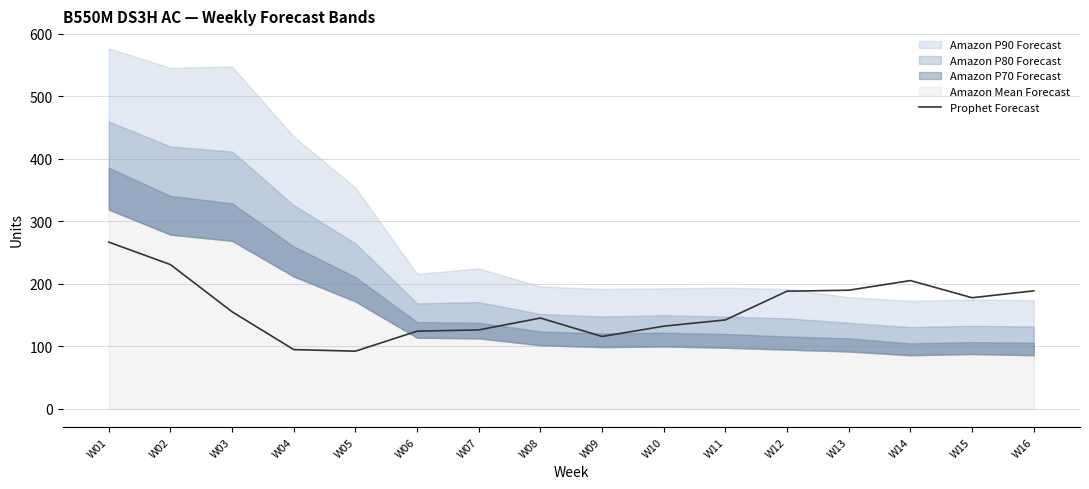

What is the approximate value at W01?

267.0